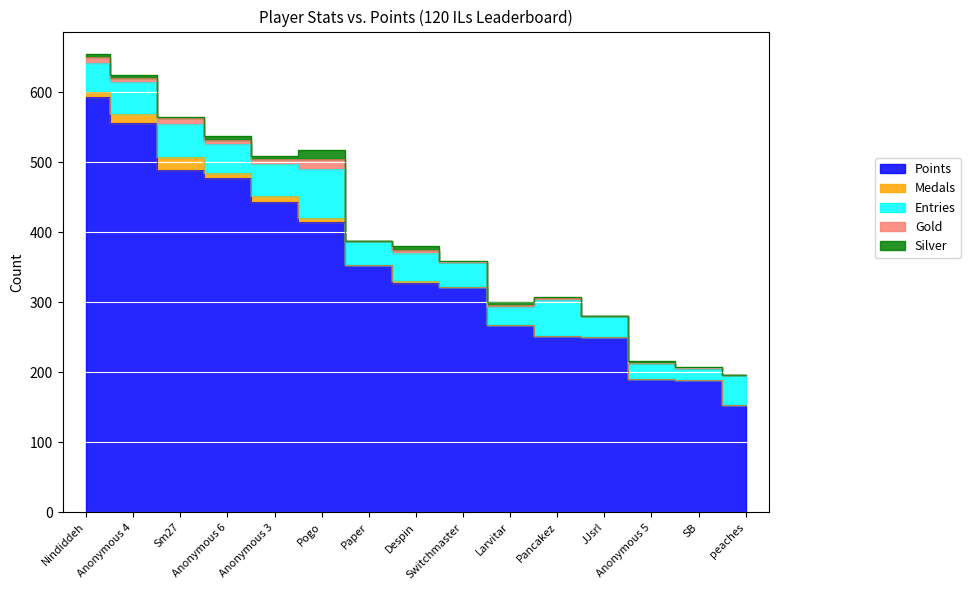

Which category has the lowest value in the Gold series?

Paper